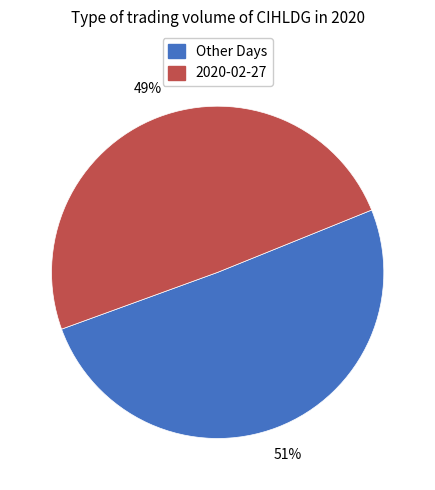

What is the smallest slice in the pie chart?

2020-02-27